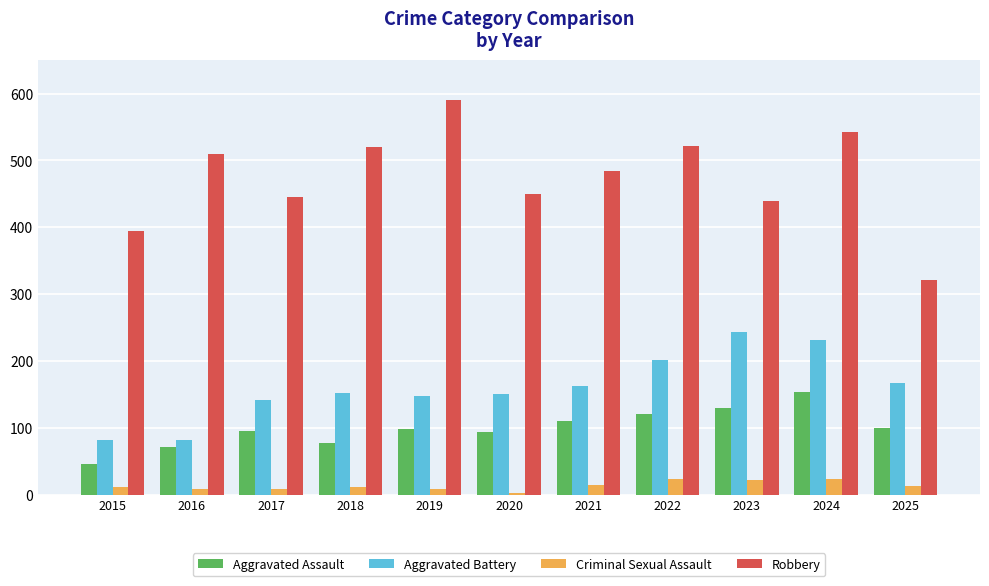

Which series has the largest range (max minus min)?

Robbery